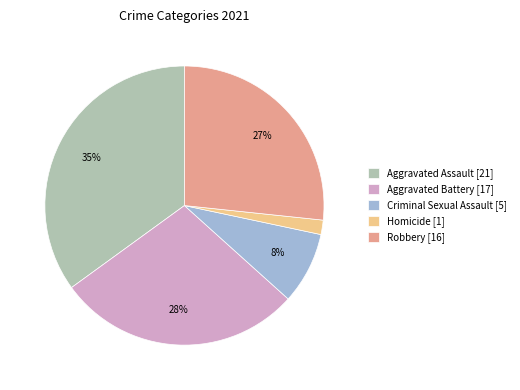

How many slices are in this pie chart?

5